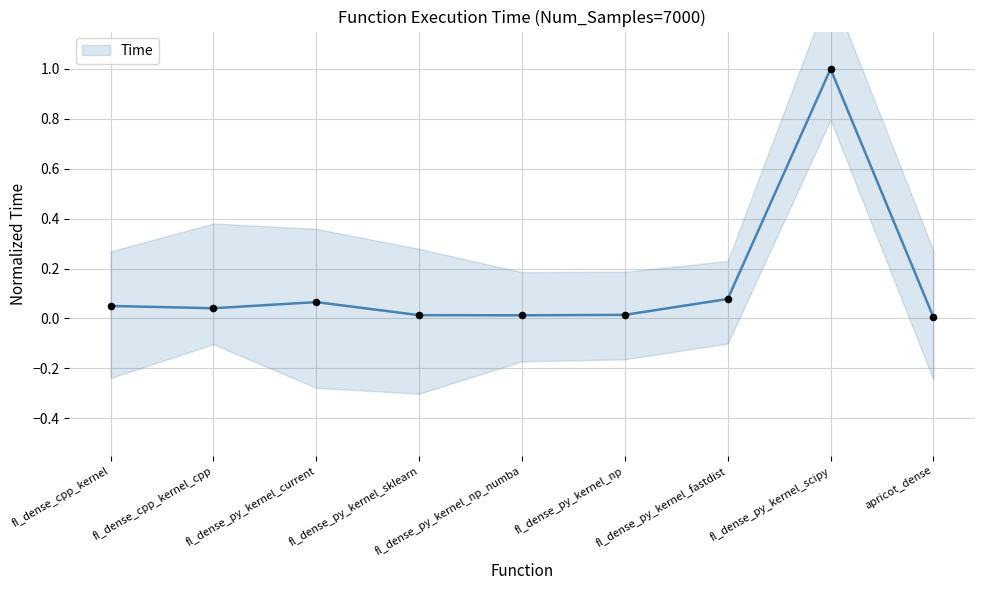

Which has a higher value, fl_dense_cpp_kernel_cpp or fl_dense_py_kernel_fastdist?

fl_dense_py_kernel_fastdist